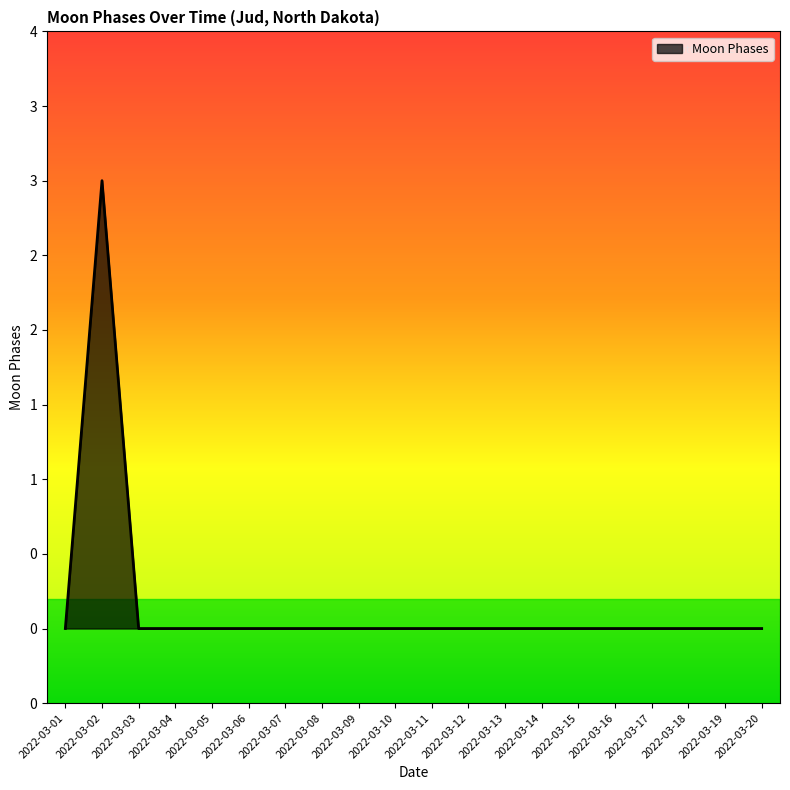

True or false: the data shows 2 at 2022-03-15.

False